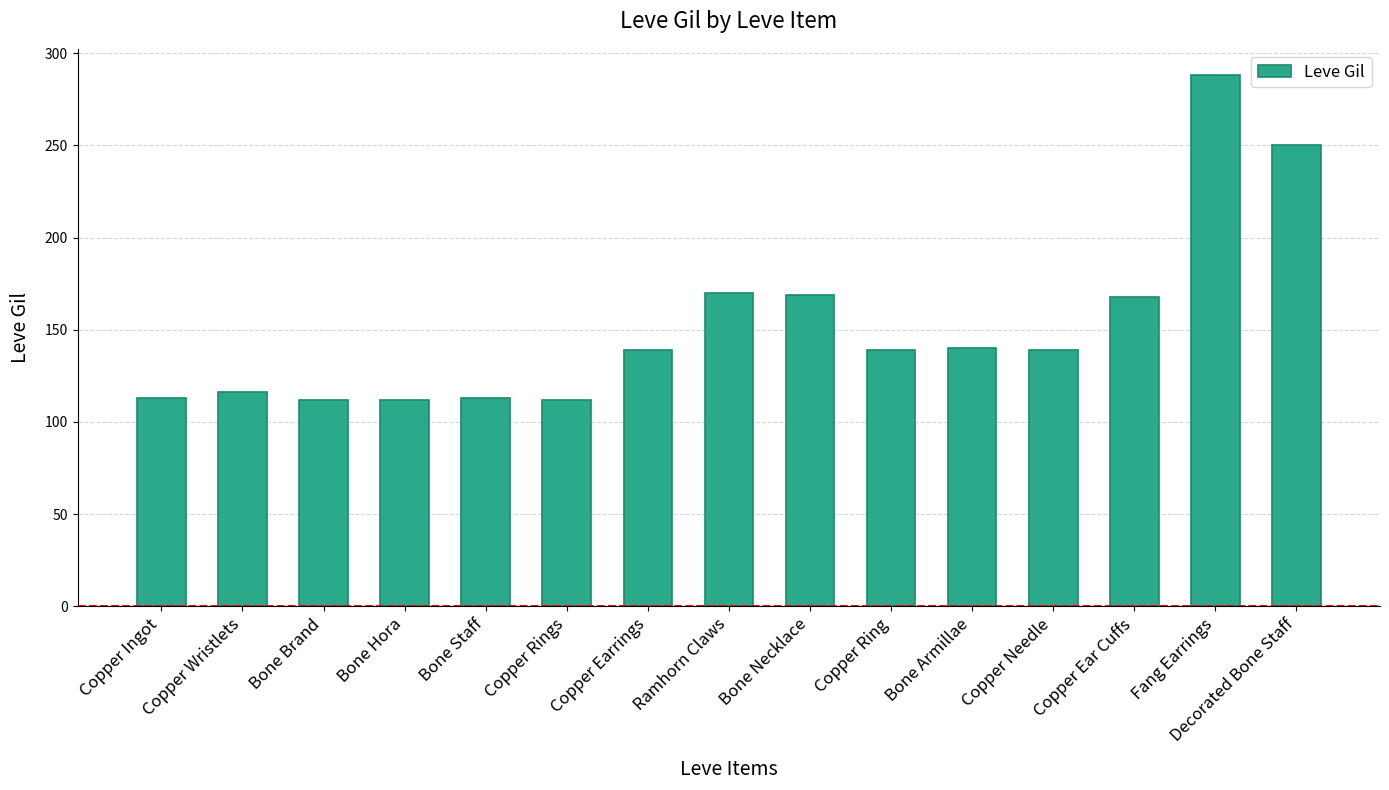

How many series are shown in this chart?

1